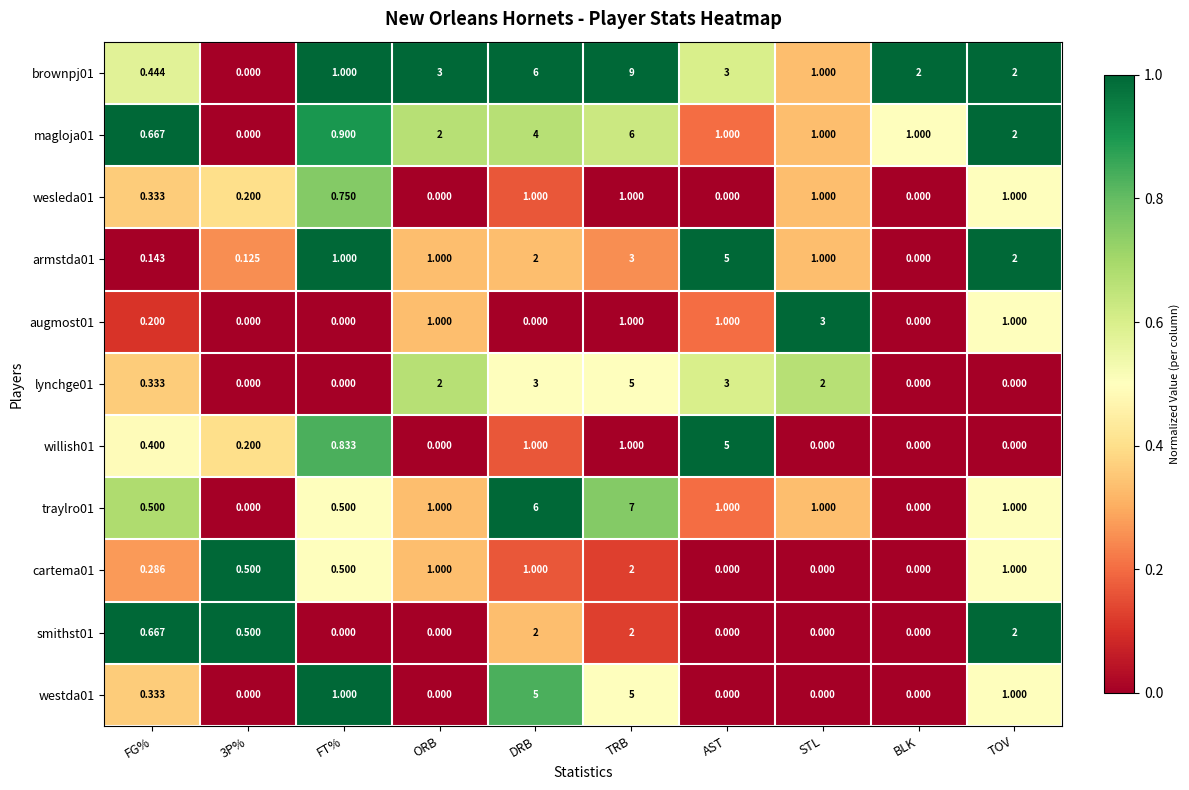

At which category is the sum across all series the highest?

TRB